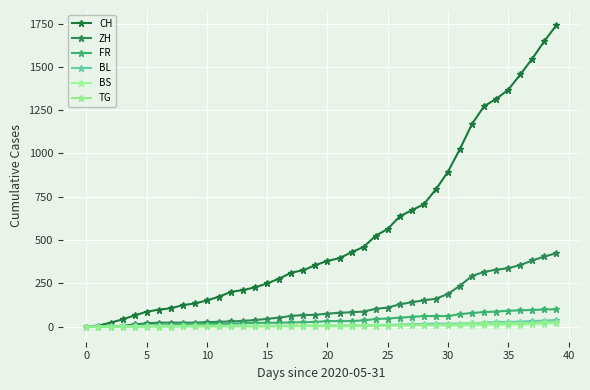

Which series has the largest range (max minus min)?

CH